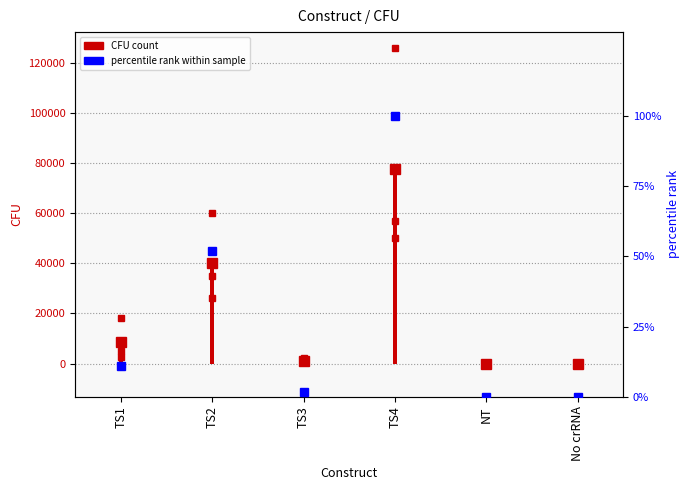

At which label is the value closest to 50?

TS2